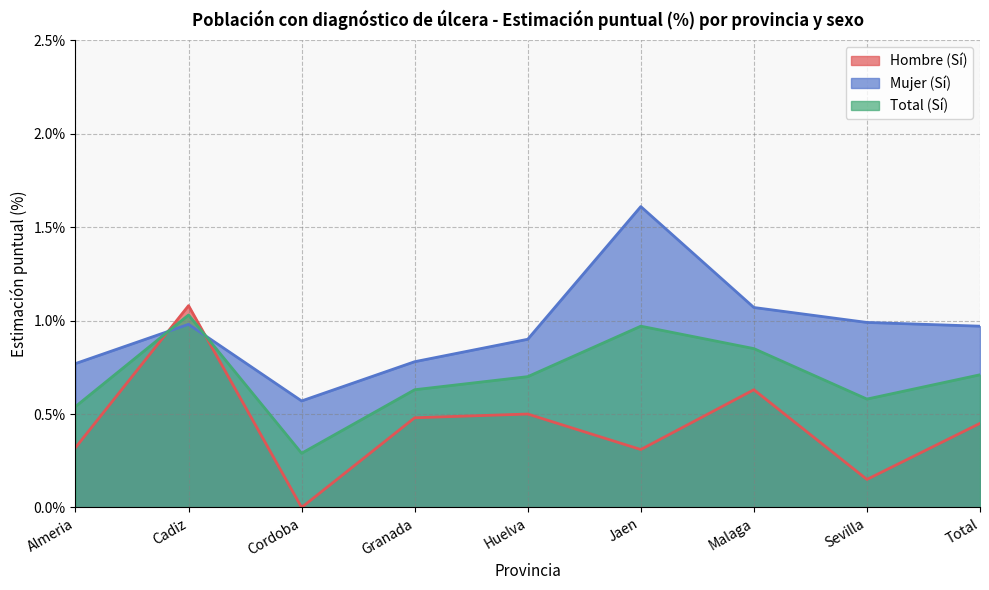

What is the difference between the highest and lowest values at Cordoba?

0.6